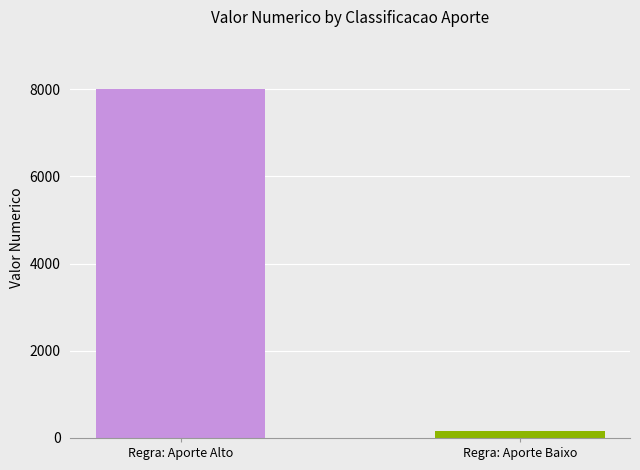

What is the maximum value shown in the chart?

8000